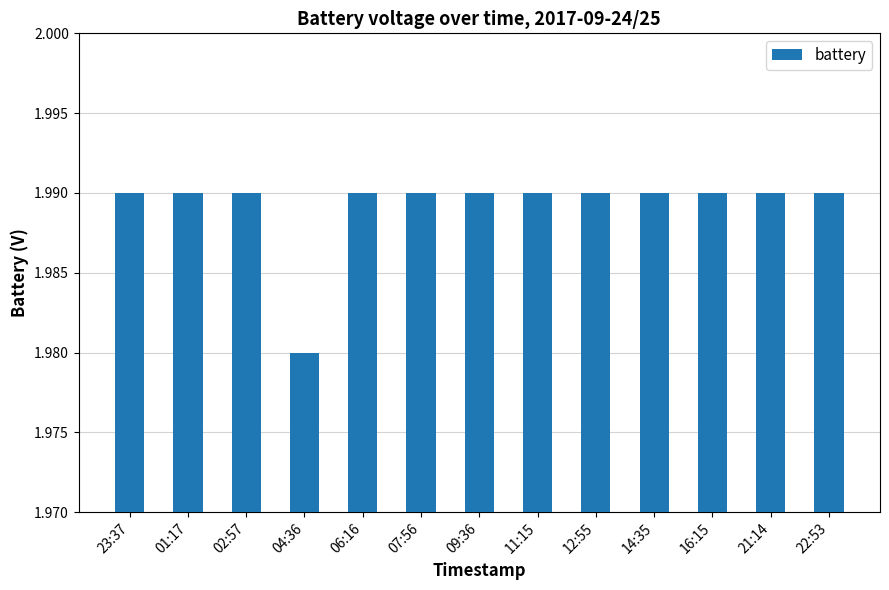

How many values are between 1 and 2?

13